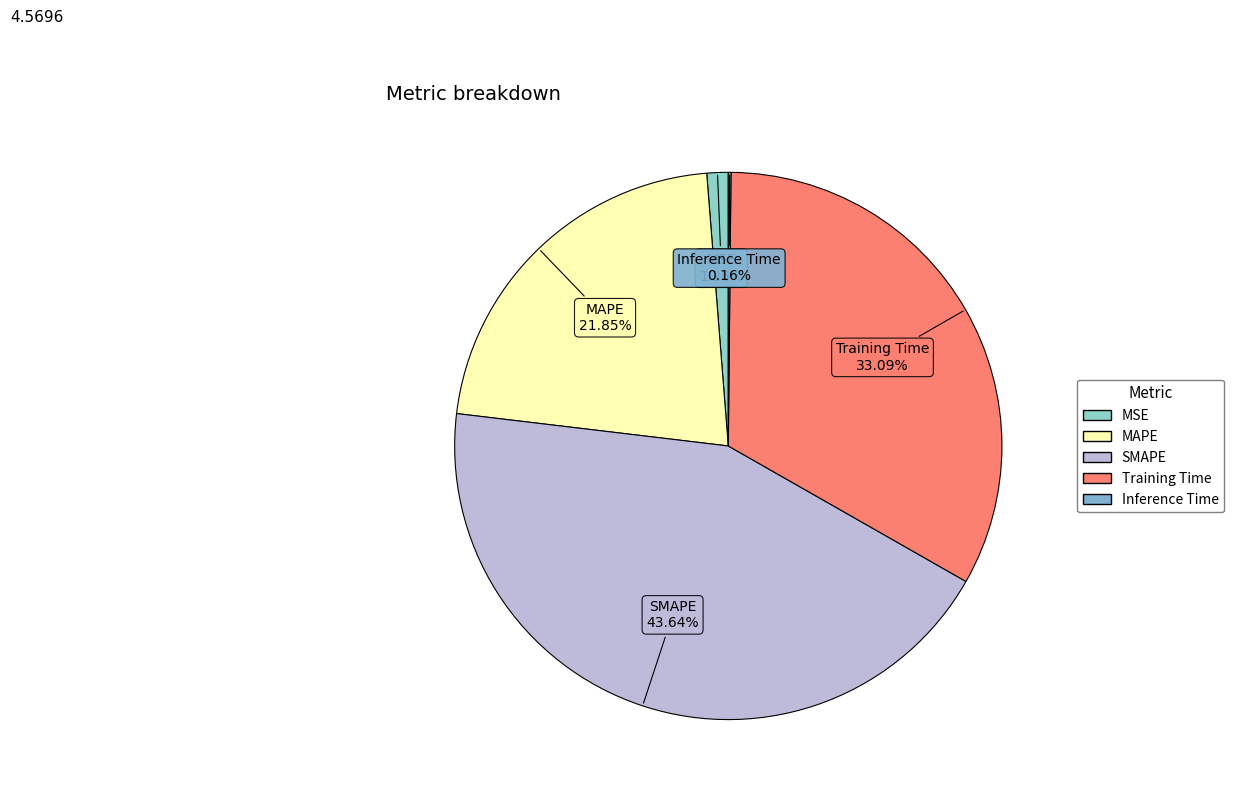

Is Training Time the majority of the pie?

No